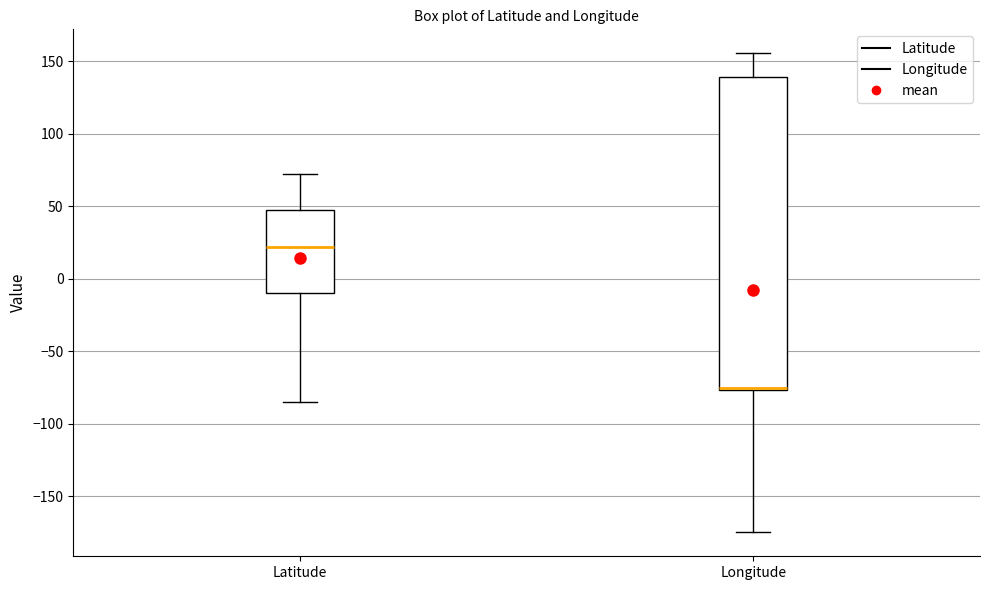

Reading left to right, transcribe this box plot: for each box, give where its median line is, the range the box spans, and where its two whiskers end, as read against the y-axis. The values are not printed on the chart, so give them approximately, as read against the axis.

Latitude: median 20, box -10 to 45, whiskers -85 to 75
Longitude: median -75 (drawn on the box's lower edge), box -75 to 140, whiskers -175 to 155